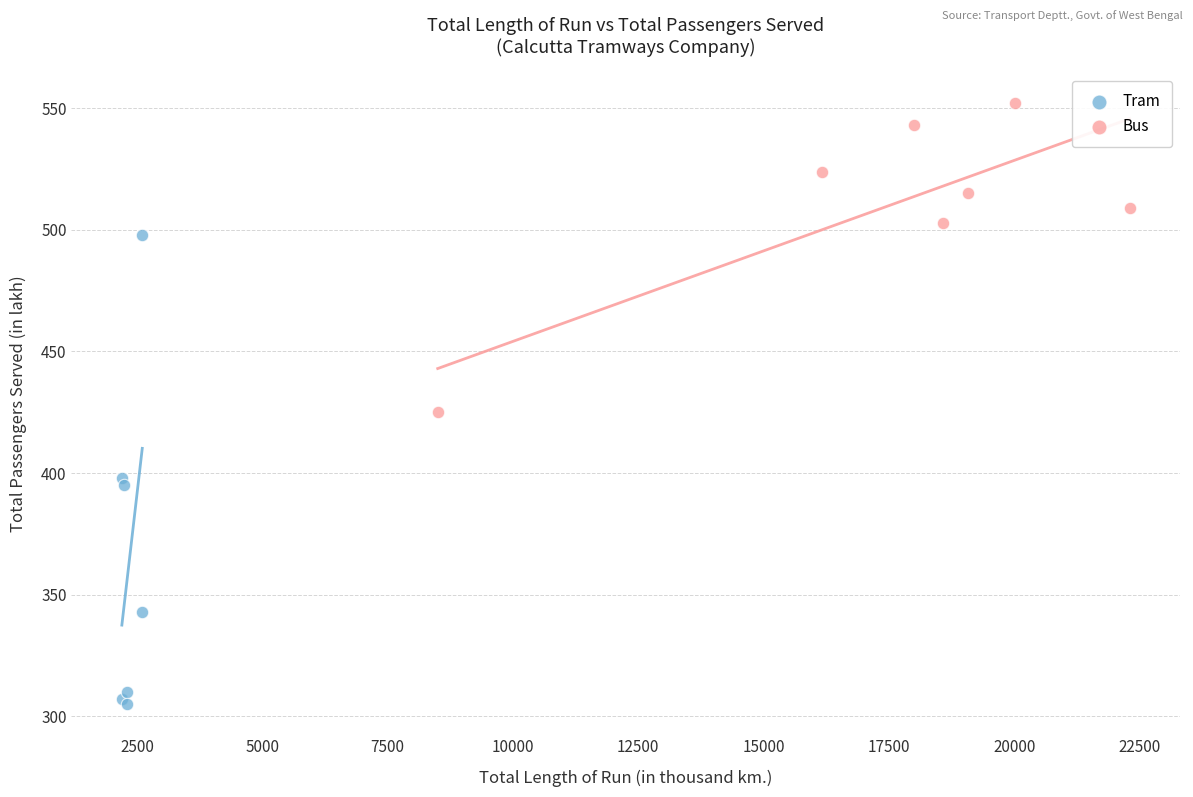

Which series has the widest spread of Y values?

Tram